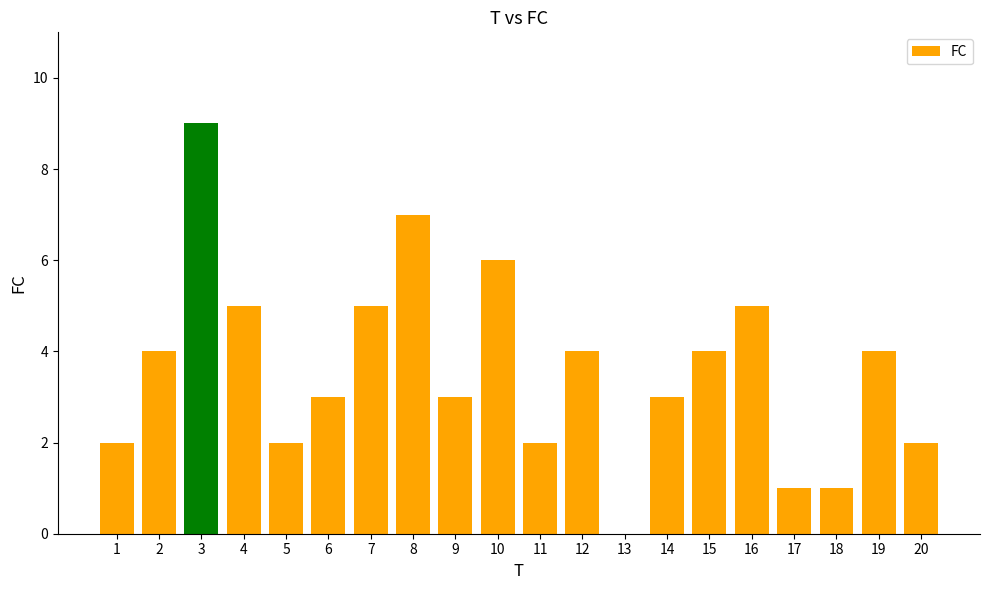

Is it true that the value at 2 is 3?

False